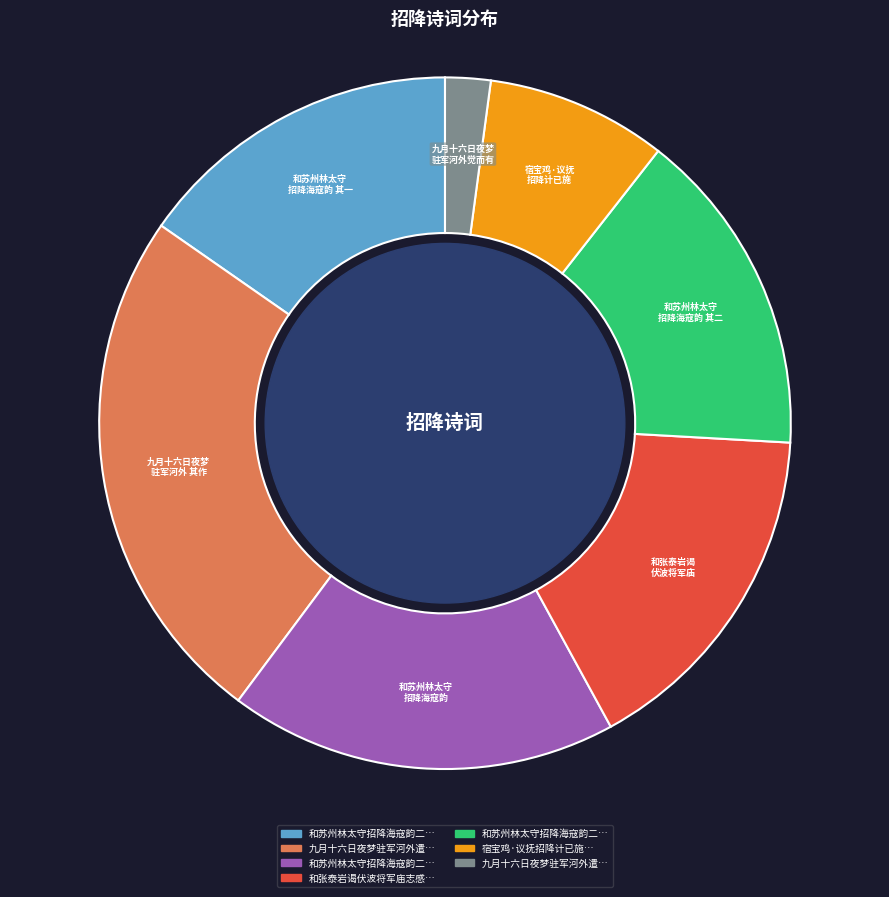

Is there any slice that represents more than half of the pie?

No